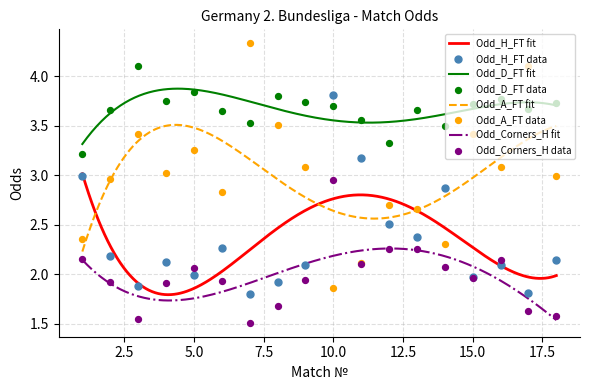

Is the value of Odd_D_FT at 3 greater than the value of Odd_A_FT at 12?

Yes